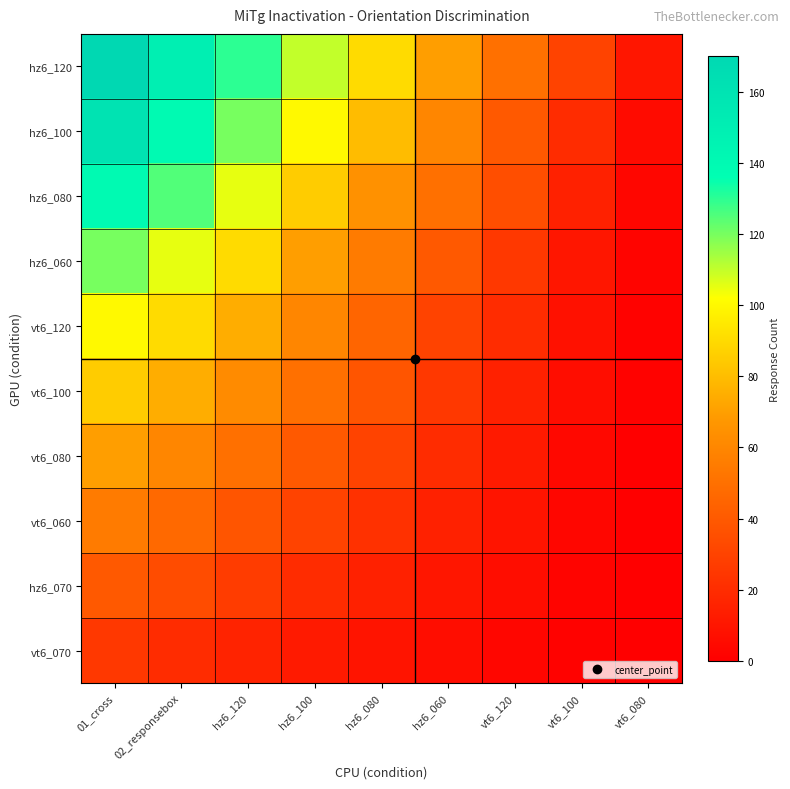

Reading right to left, transcribe all the data shown in this chart.

hz6_120: vt6_080=10	vt6_100=30	vt6_120=50	hz6_060=70	hz6_080=90	hz6_100=110	hz6_120=130	02_responsebox=150	01_cross=170
hz6_100: vt6_080=5	vt6_100=20	vt6_120=40	hz6_060=60	hz6_080=80	hz6_100=100	hz6_120=120	02_responsebox=140	01_cross=160
hz6_080: vt6_080=3	vt6_100=15	vt6_120=35	hz6_060=50	hz6_080=65	hz6_100=85	hz6_120=105	02_responsebox=125	01_cross=140
hz6_060: vt6_080=2	vt6_100=10	vt6_120=25	hz6_060=40	hz6_080=55	hz6_100=70	hz6_120=90	02_responsebox=105	01_cross=120
vt6_120: vt6_080=1	vt6_100=8	vt6_120=20	hz6_060=30	hz6_080=45	hz6_100=60	hz6_120=75	02_responsebox=90	01_cross=100
vt6_100: vt6_080=1	vt6_100=6	vt6_120=15	hz6_060=25	hz6_080=38	hz6_100=50	hz6_120=62	02_responsebox=75	01_cross=85
vt6_080: vt6_080=0	vt6_100=4	vt6_120=12	hz6_060=20	hz6_080=30	hz6_100=40	hz6_120=50	02_responsebox=60	01_cross=70
vt6_060: vt6_080=0	vt6_100=3	vt6_120=9	hz6_060=15	hz6_080=22	hz6_100=30	hz6_120=38	02_responsebox=47	01_cross=55
hz6_070: vt6_080=0	vt6_100=2	vt6_120=6	hz6_060=10	hz6_080=15	hz6_100=20	hz6_120=27	02_responsebox=34	01_cross=40
vt6_070: vt6_080=0	vt6_100=1	vt6_120=3	hz6_060=6	hz6_080=9	hz6_100=12	hz6_120=16	02_responsebox=20	01_cross=25